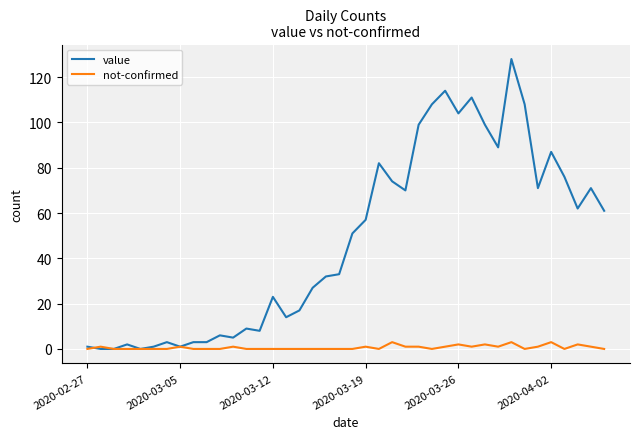

Which series has the largest range (max minus min)?

value